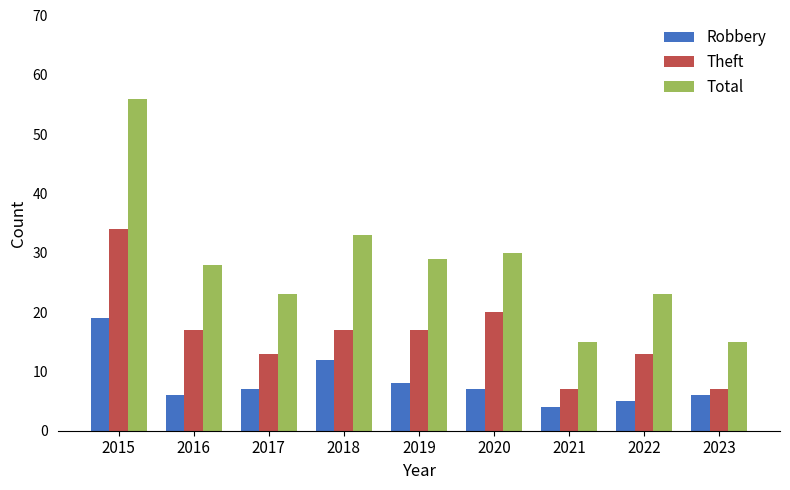

Read the Robbery value at 2022, to the nearest 5.

5